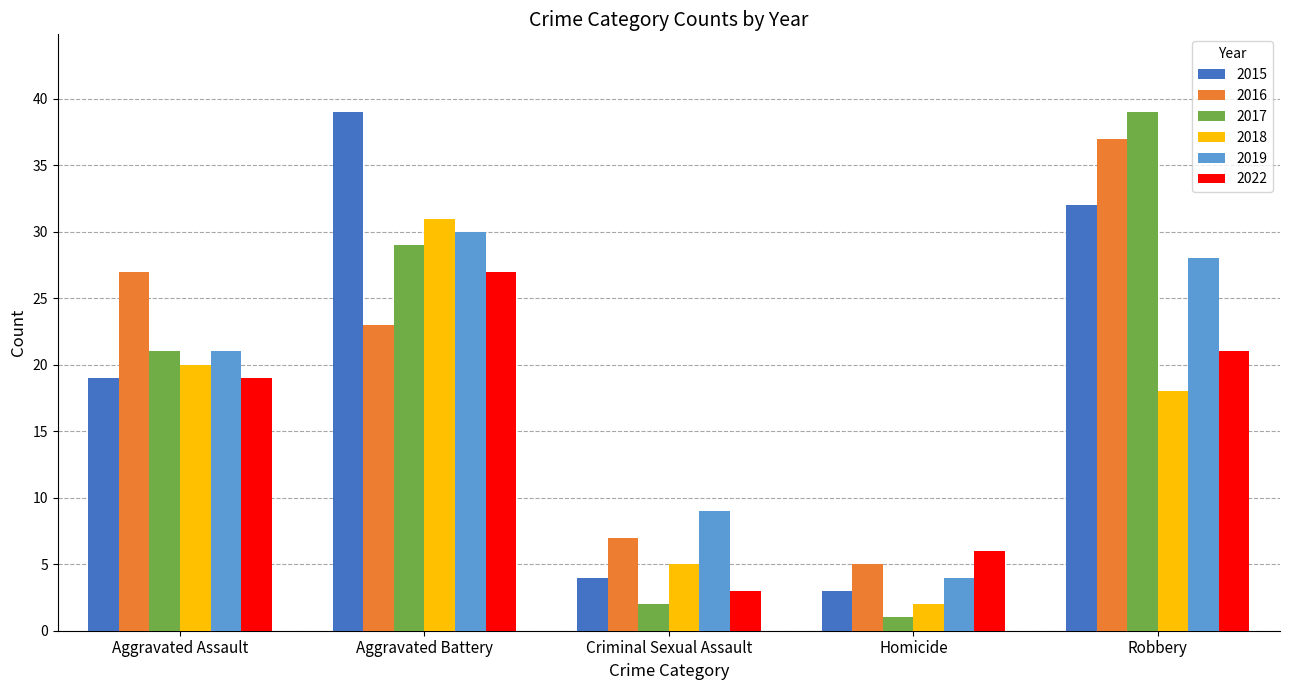

True or false: 2017 has a value of 39 at Robbery.

True